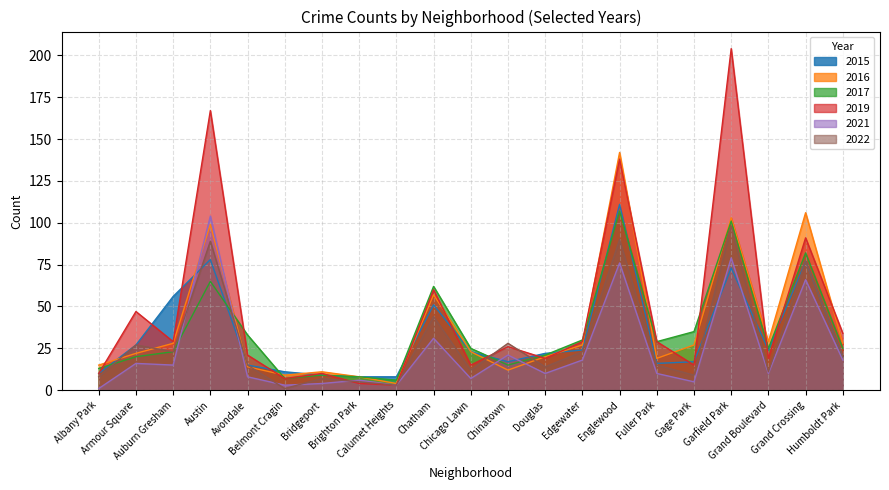

What are all the series names shown in the legend?

2015, 2016, 2017, 2019, 2021, 2022